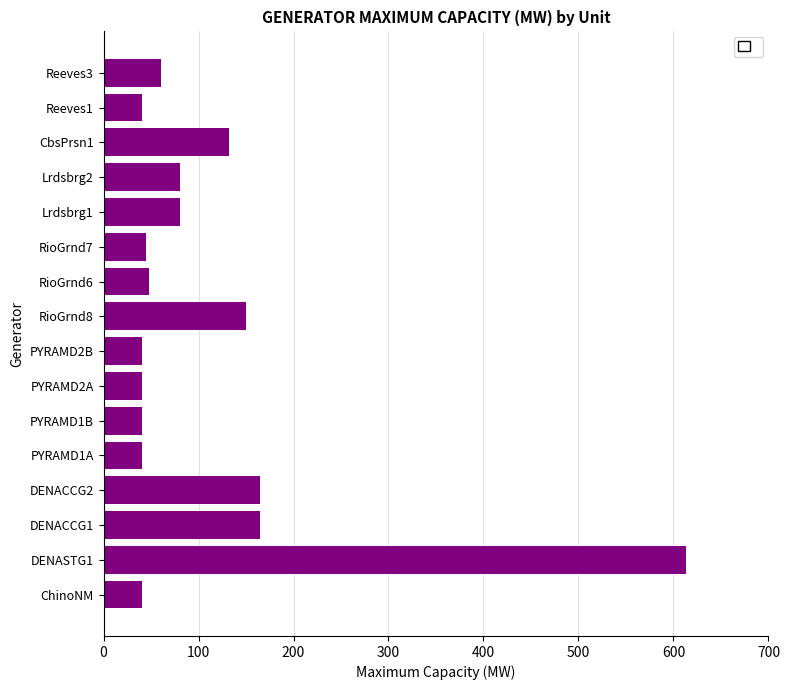

What is the difference between the second highest and minimum values?

124.8